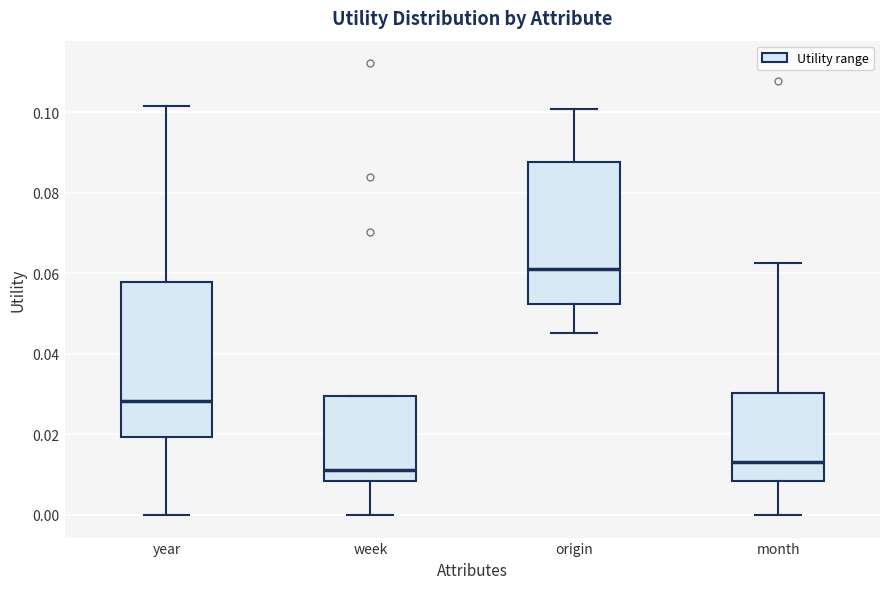

Where is the lower edge of the box for week on the y-axis? The values are not printed on the chart, so give them approximately, as read against the axis.

0.008